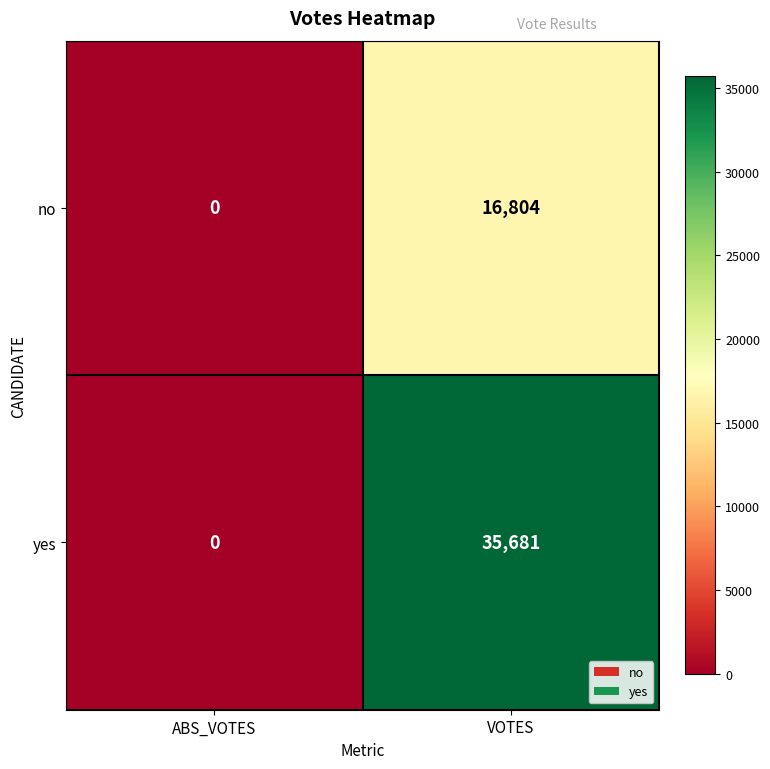

Which series has the largest range (max minus min)?

yes